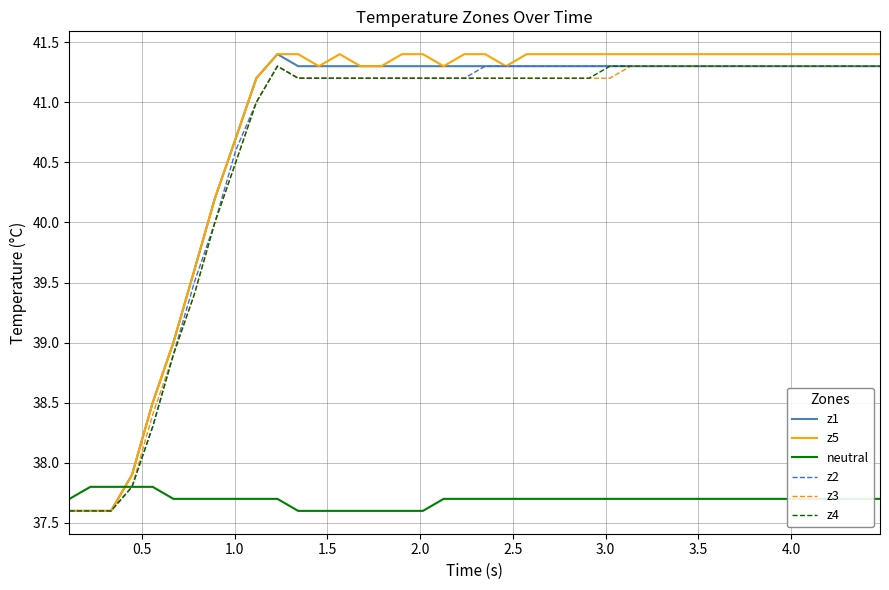

What is the greatest value displayed?

41.4